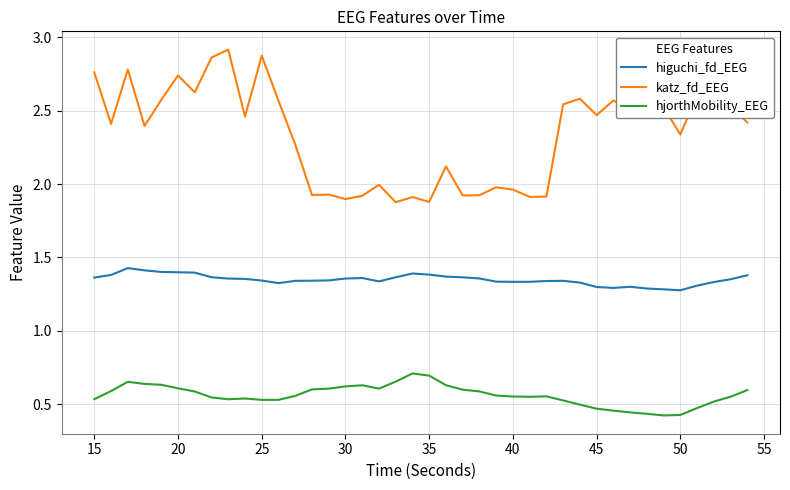

List the series in order of their peak value, lowest first.

hjorthMobility_EEG, higuchi_fd_EEG, katz_fd_EEG